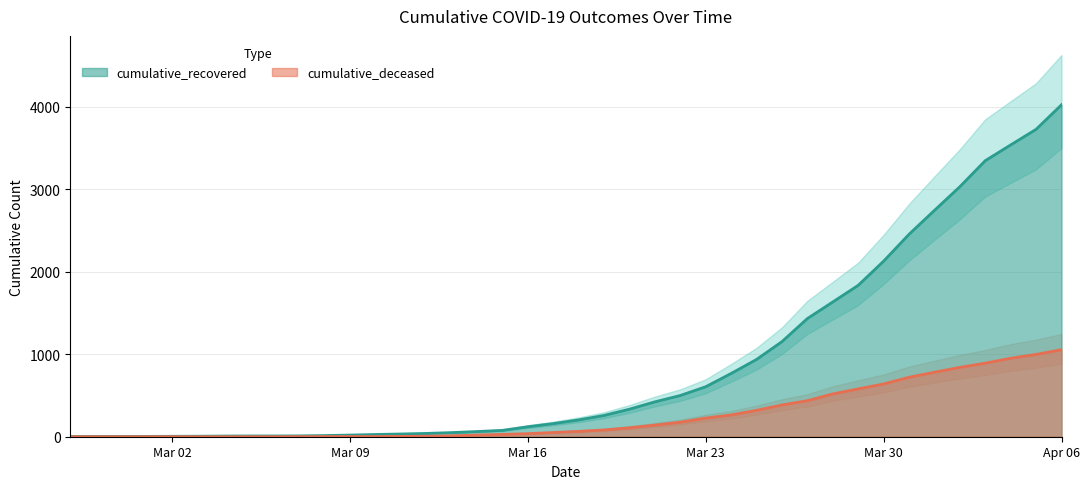

True or false: cumulative_deceased has a value of 721 at 2020-03-31.

True